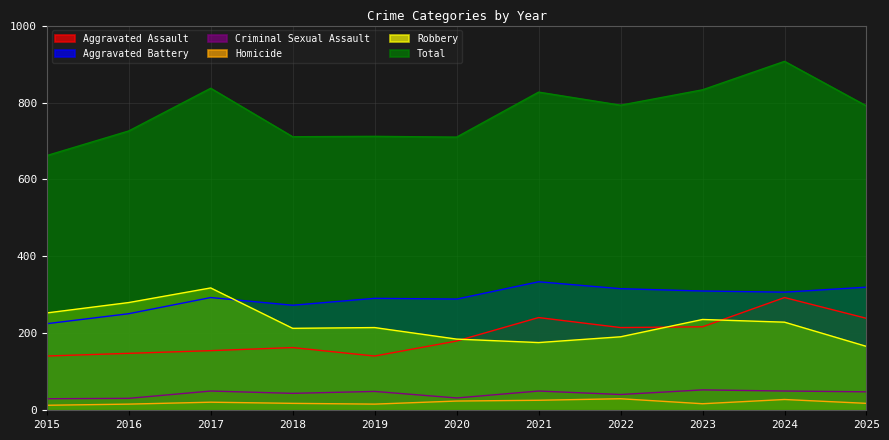

Which series has the widest spread of values?

Total